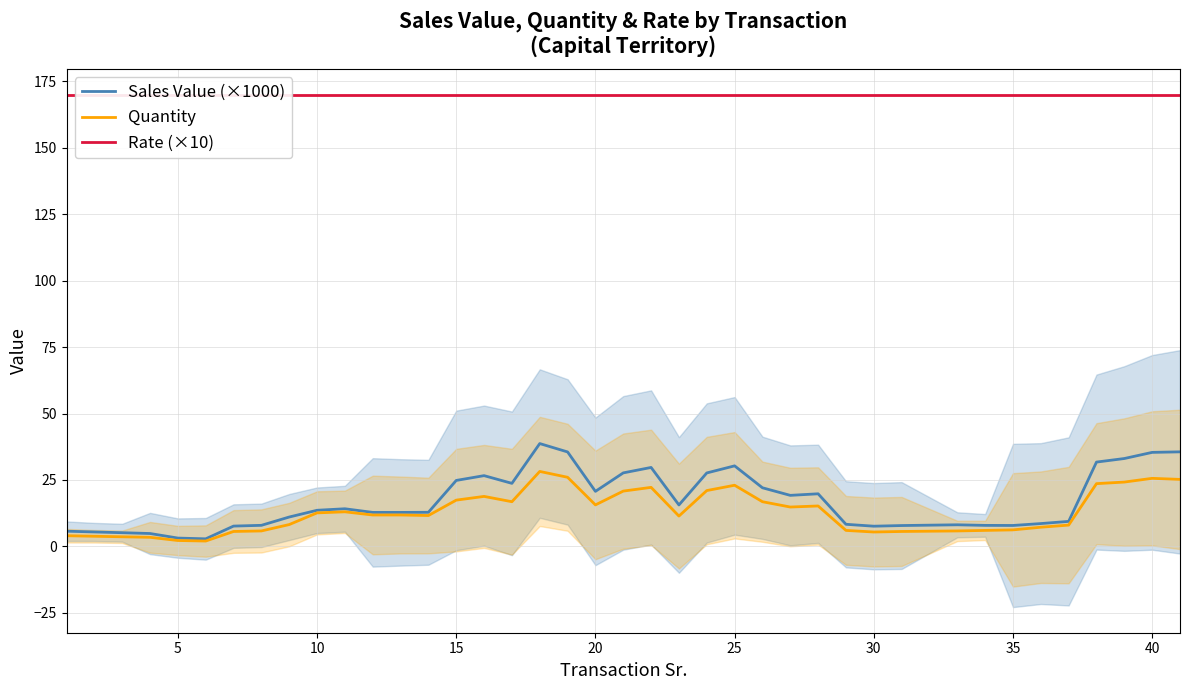

What is the sum of all Rate (×10) values?

6800.0